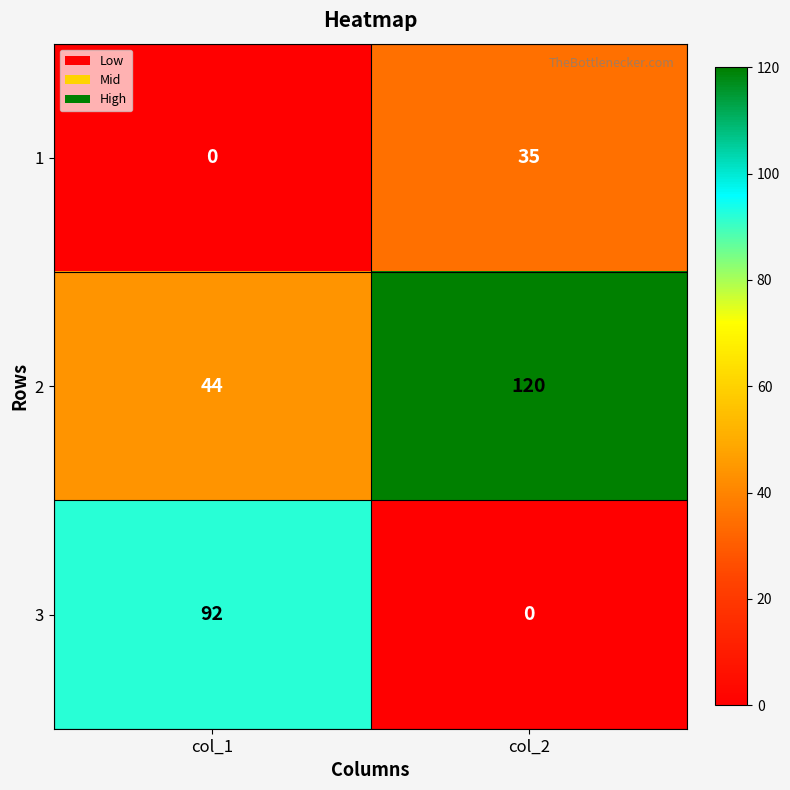

Which series changed the most between col_1 and col_2?

3